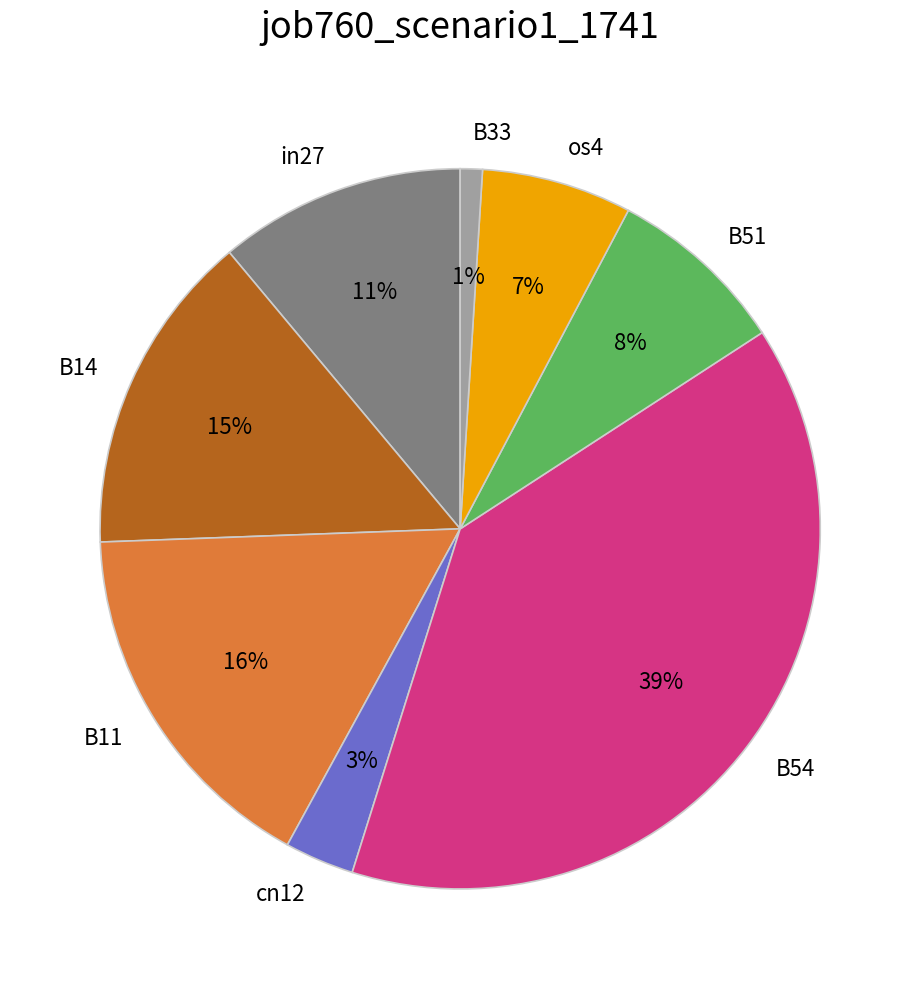

To the nearest percent, what is the combined percentage of B14 and B54?

54%